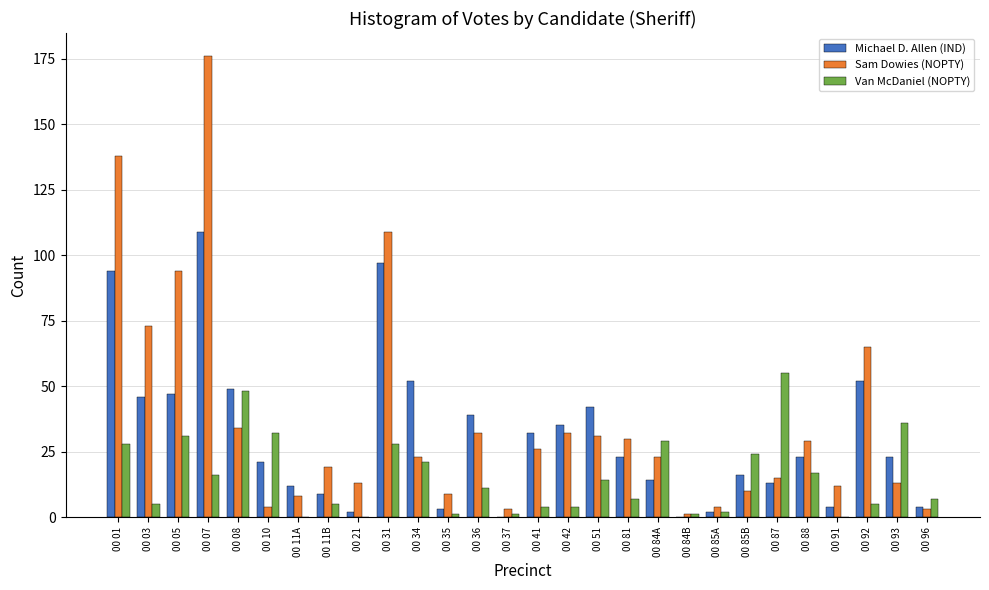

What is the sum of all Sam Dowies (NOPTY) values?

1029